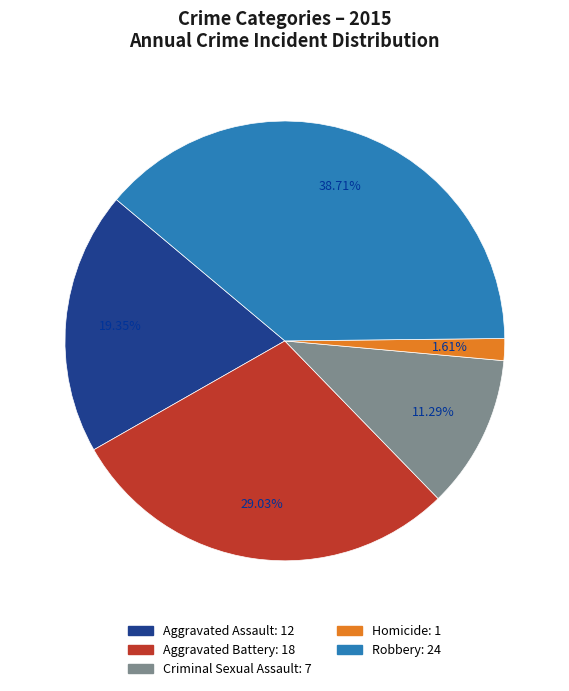

Do Homicide and Robbery together represent more than half of the pie?

No